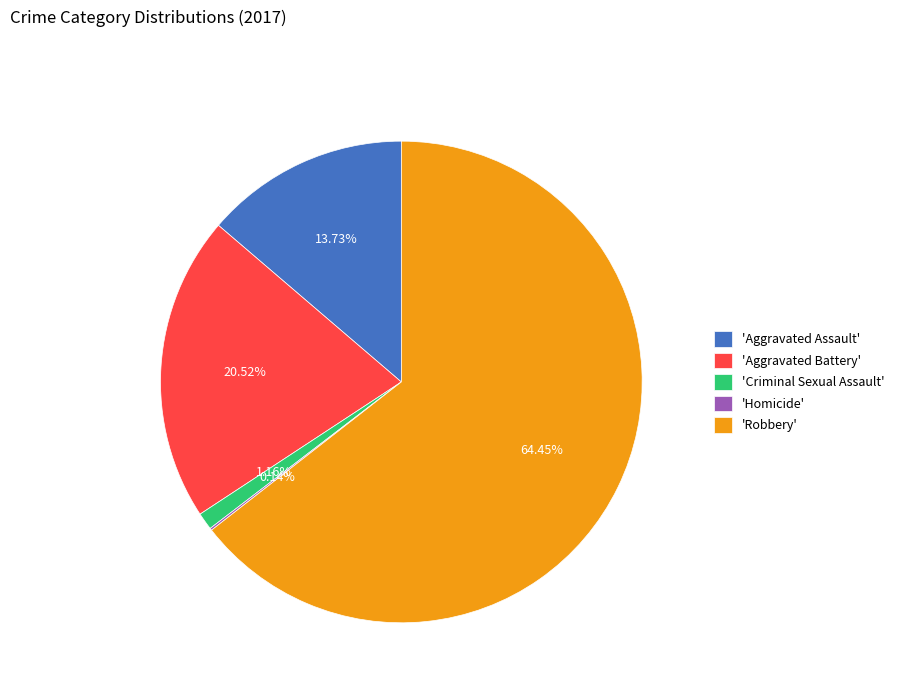

What is the ratio of the value at 'Robbery' to the value at 'Aggravated Assault'?

4.7